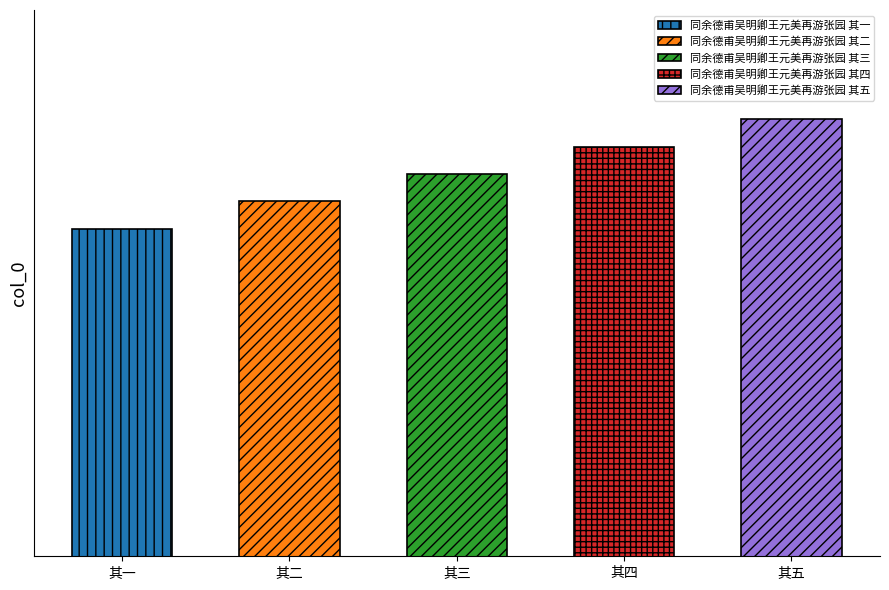

Are the bars horizontal?

No